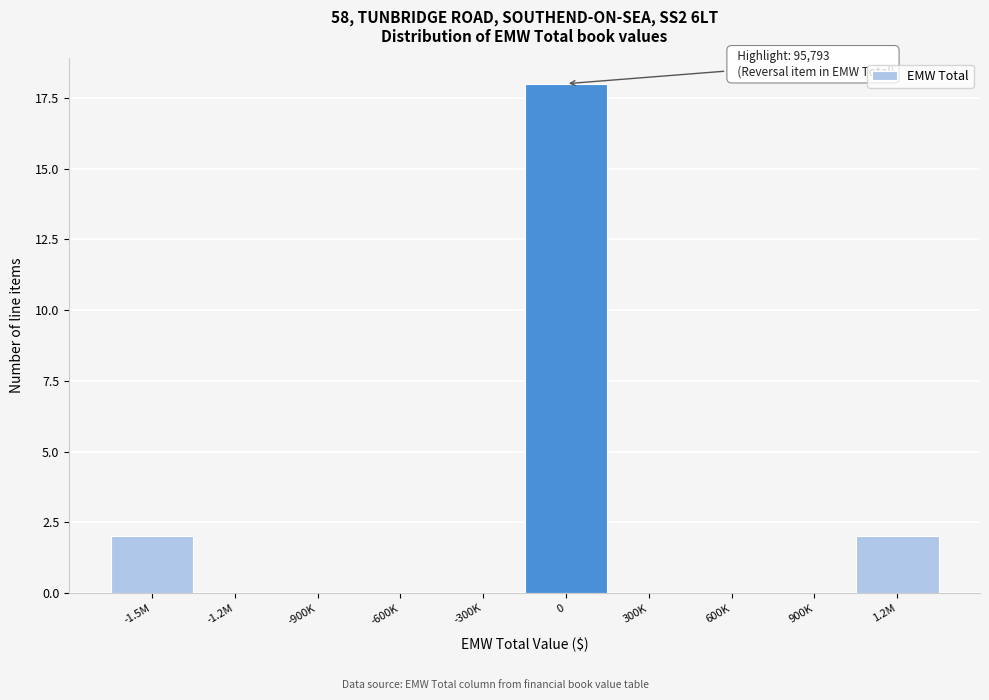

Reading right to left, what are all the values shown in this chart?

1.2M=2	900K=0	600K=0	300K=0	0=18	-300K=0	-600K=0	-900K=0	-1.2M=0	-1.5M=2